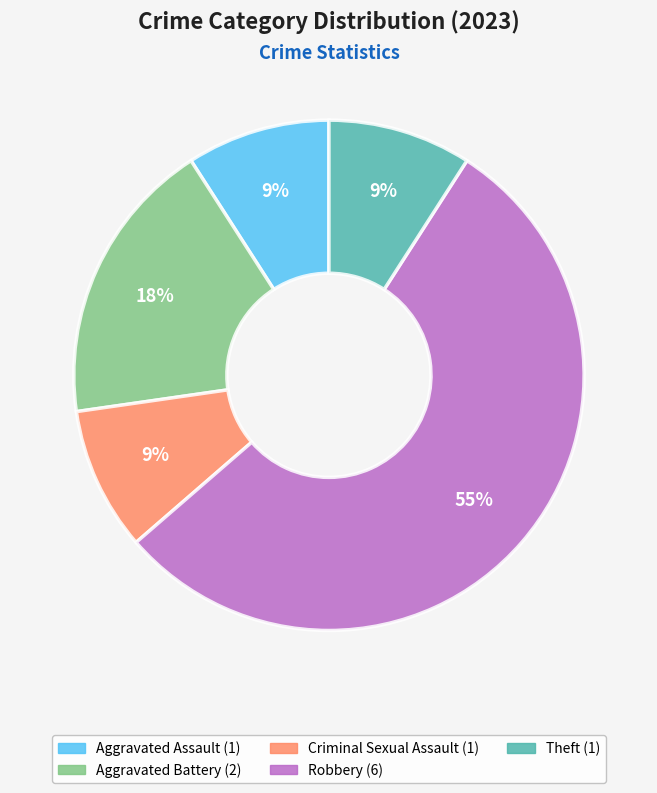

Count the number of slices in the pie.

5